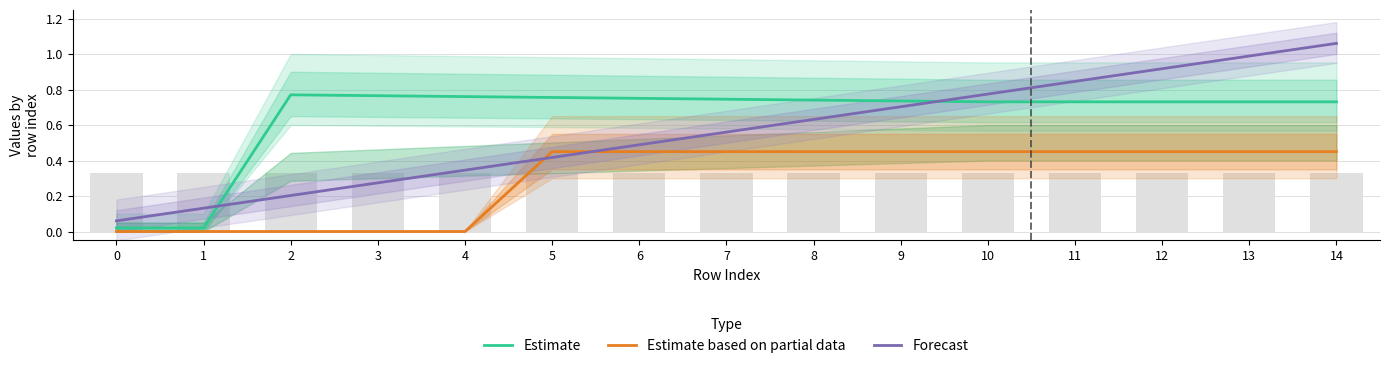

What is the sum of all Estimate values?

9.7